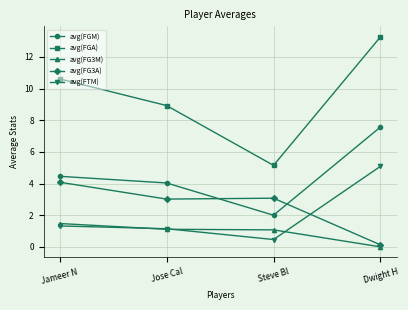

Rank the categories by avg(FTM) value from lowest to highest.

Steve Bl, Jose Cal, Jameer N, Dwight H